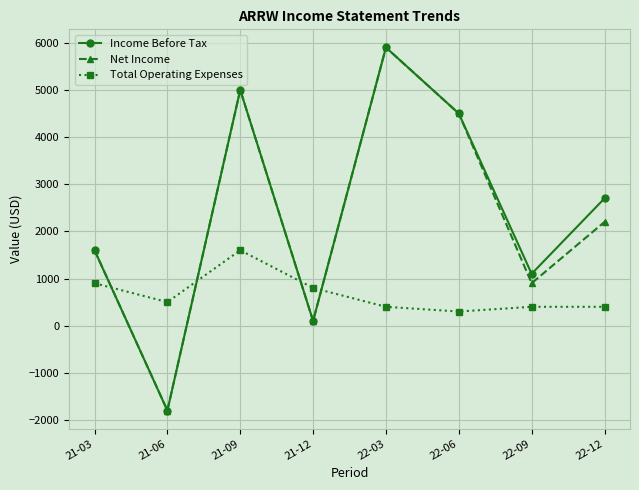

The value of Income Before Tax at 22-09 is 1100. True or false?

True